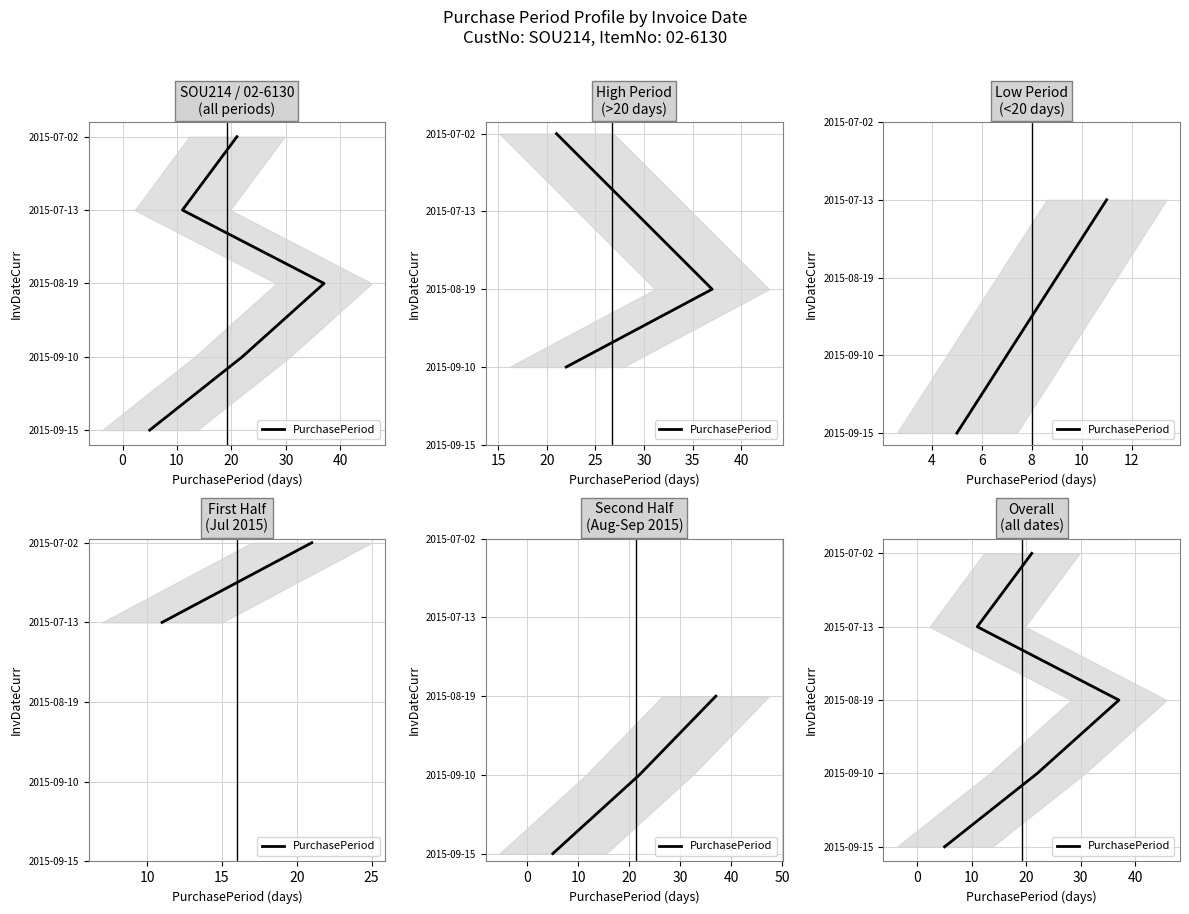

The chart shows a value of 3 at 20. True or false?

True